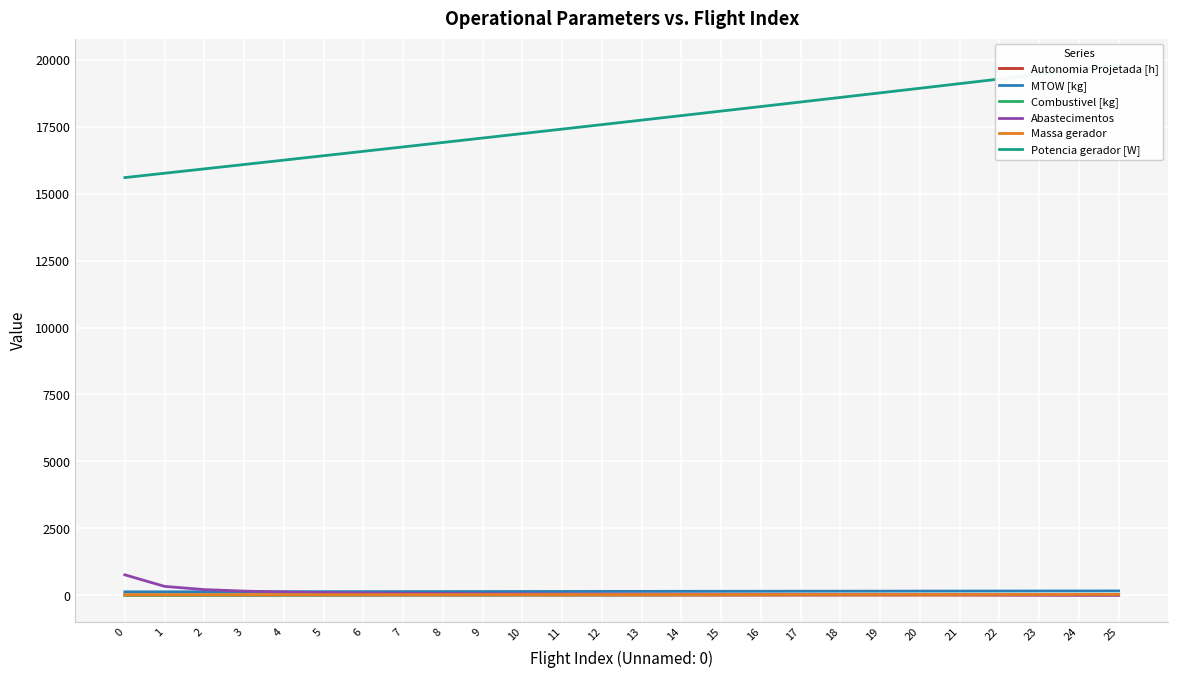

True or false: Potencia gerador [W] has a value of 18771.1 at 19.

True